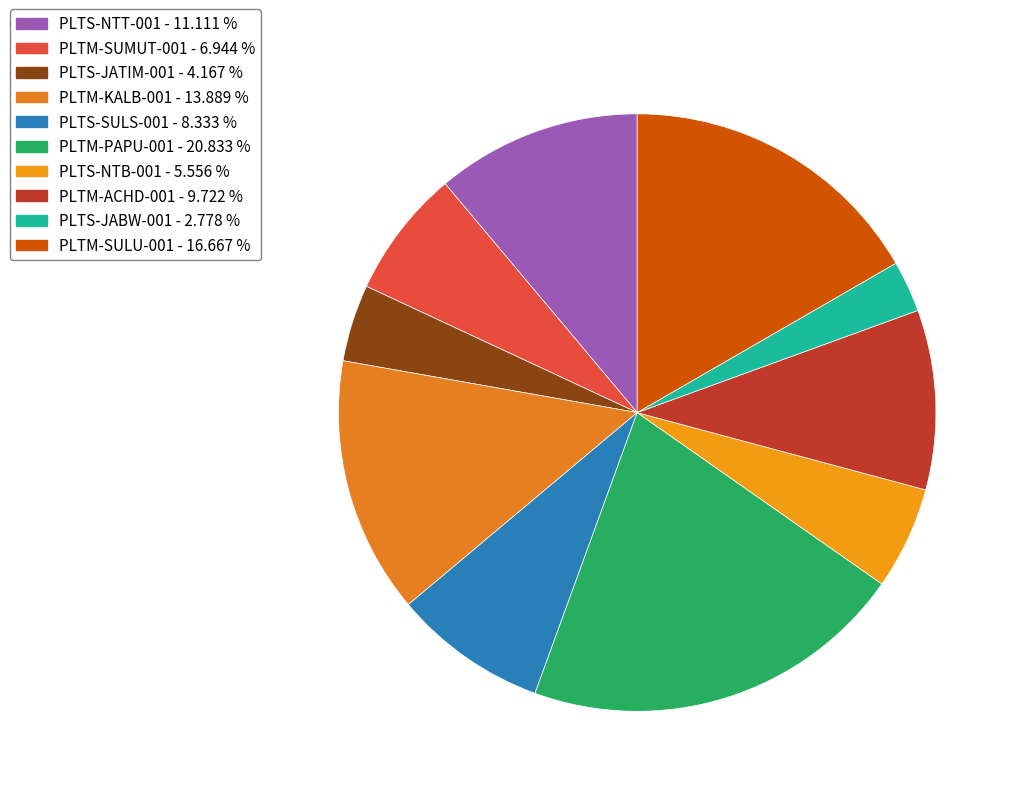

Which category has the smallest portion of the pie?

PLTS-JABW-001